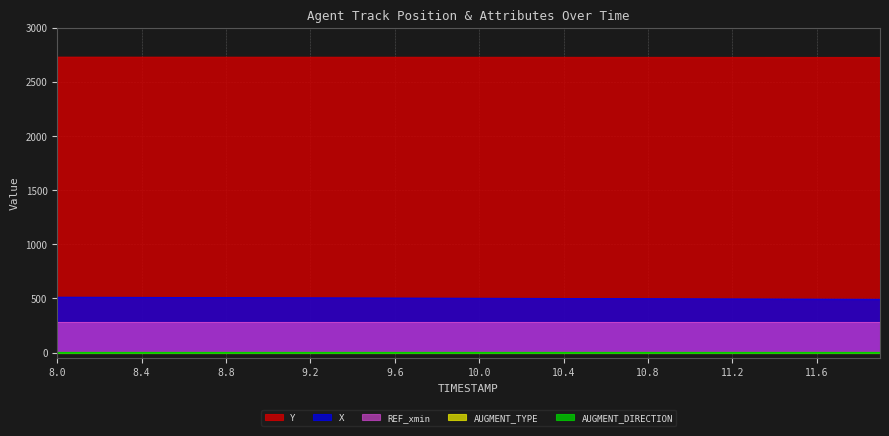

The value of AUGMENT_TYPE at 32 is 0.0. True or false?

True